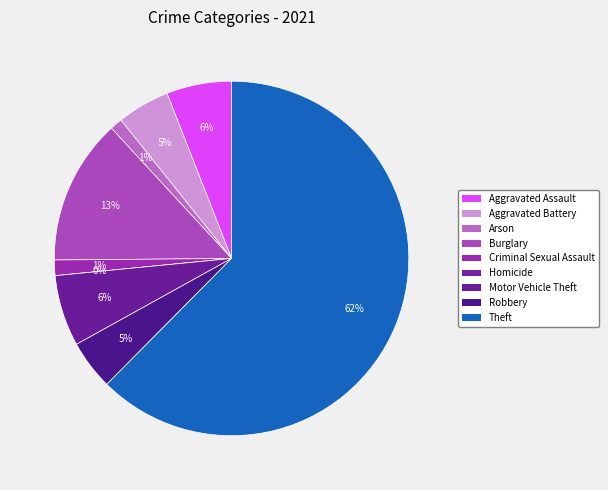

Rank the categories by value from highest to lowest.

Theft, Burglary, Motor Vehicle Theft, Aggravated Assault, Aggravated Battery, Robbery, Criminal Sexual Assault, Arson, Homicide